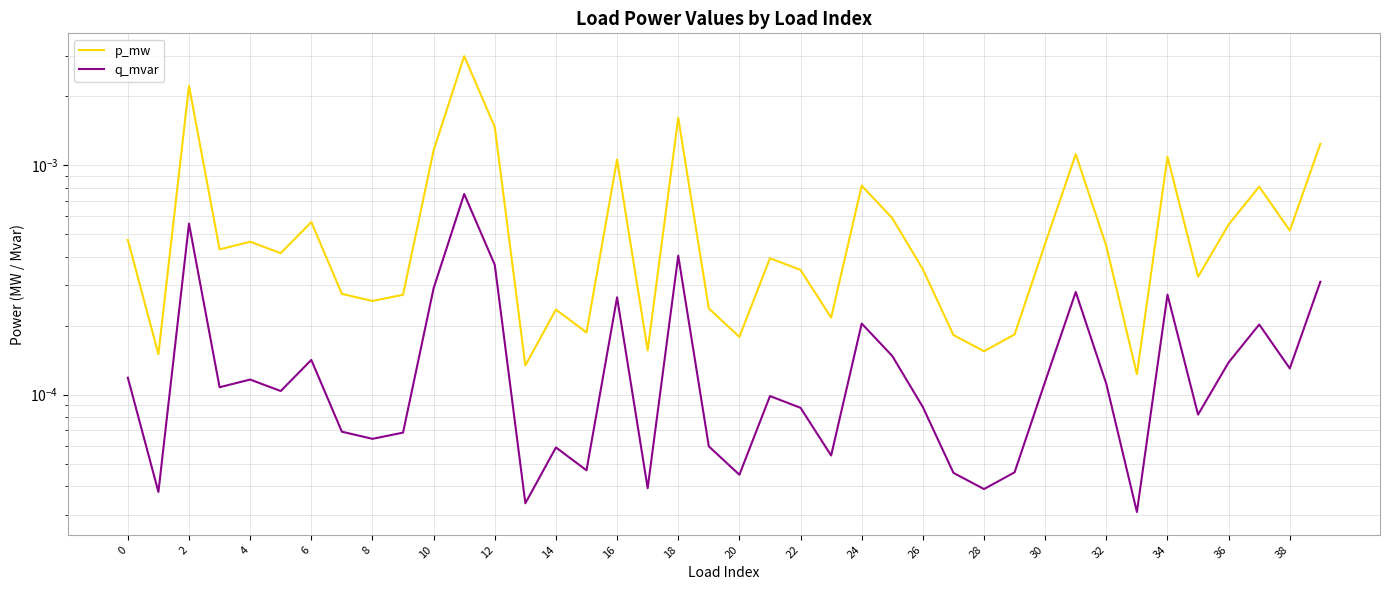

Between 36 and 35, which series saw the biggest shift?

p_mw